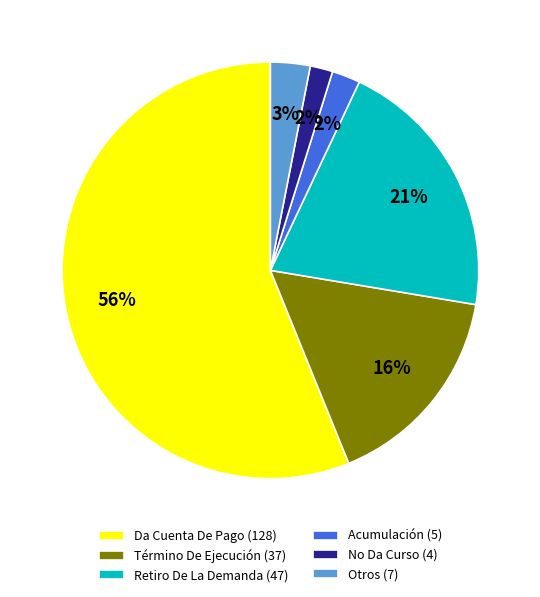

What percentage is the Otros (7) slice, to the nearest percent?

3%